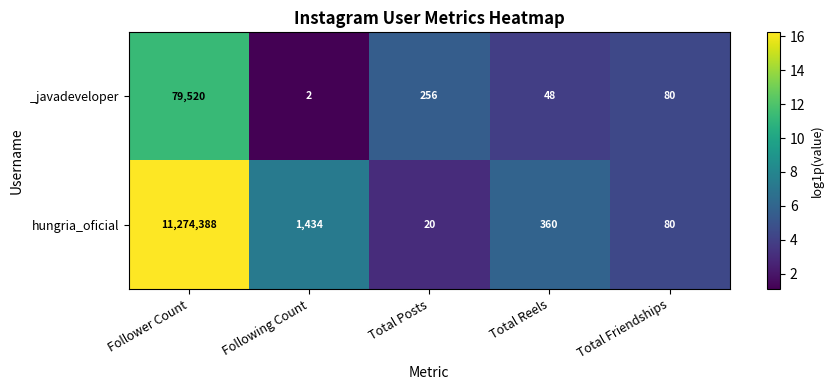

Which category has the lowest value across all series?

Following Count